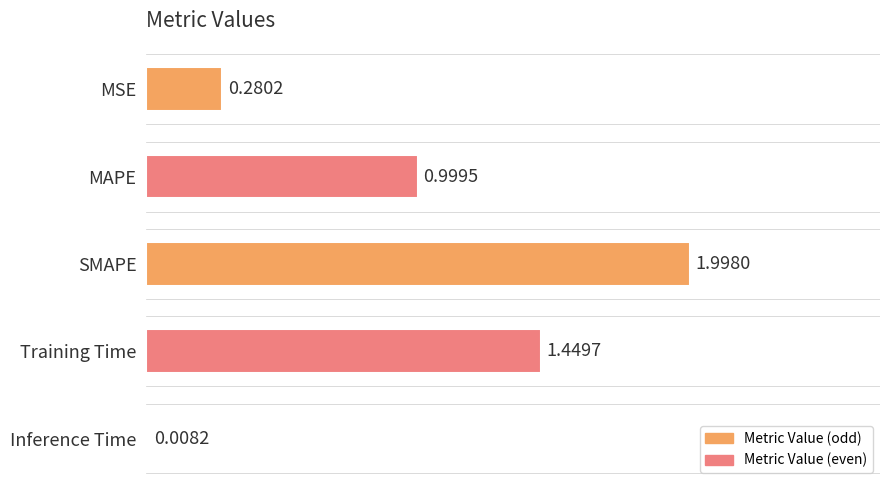

Which label corresponds to the smallest value in the chart?

Inference Time